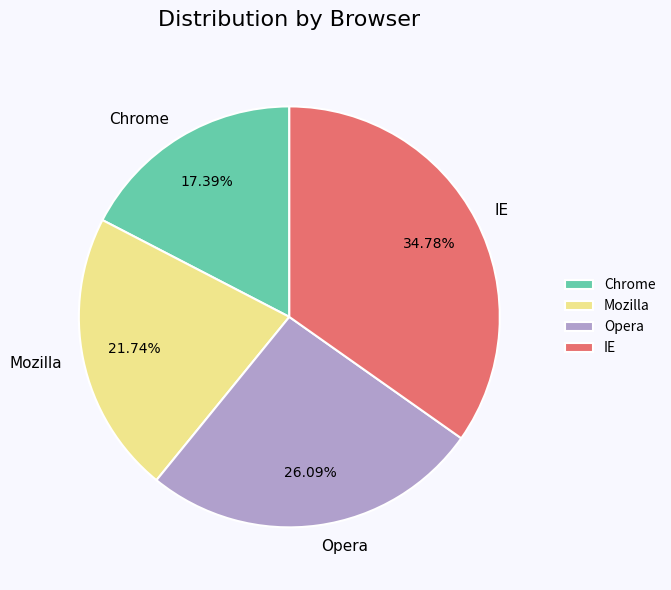

To the nearest percent, what is the average slice percentage?

25%